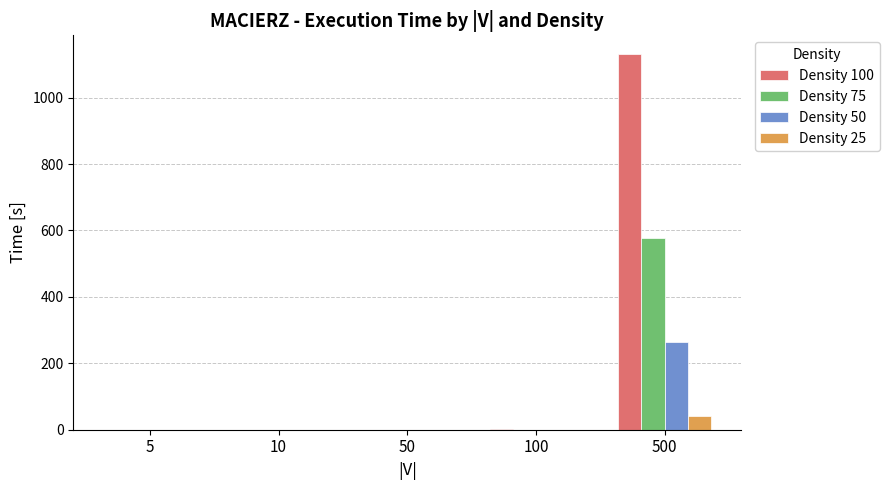

Are the bars grouped side by side (vs. stacked)?

Yes